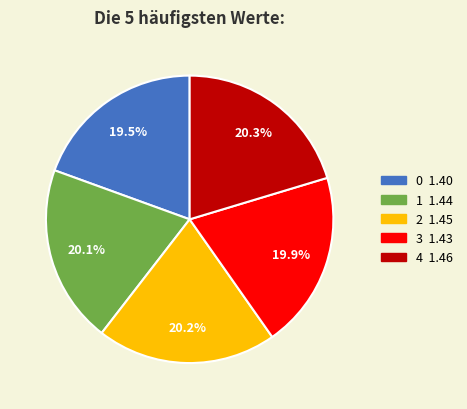

How many slices are in this pie chart?

5